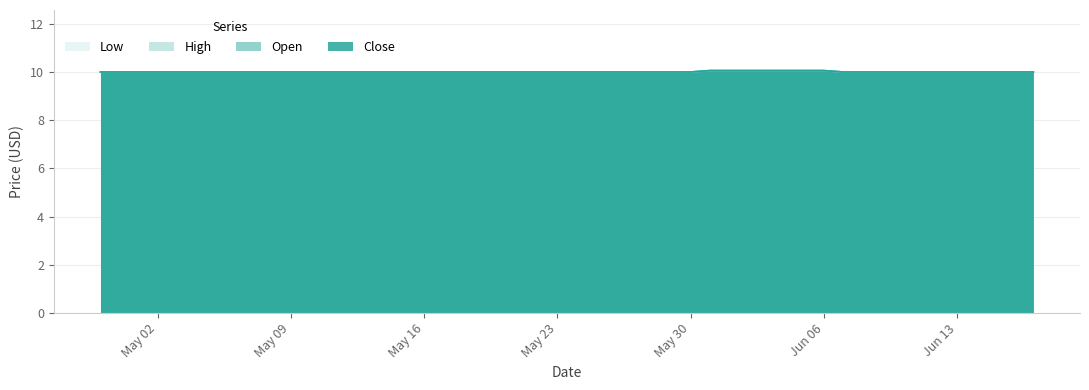

How many data points in Open are above 10?

5